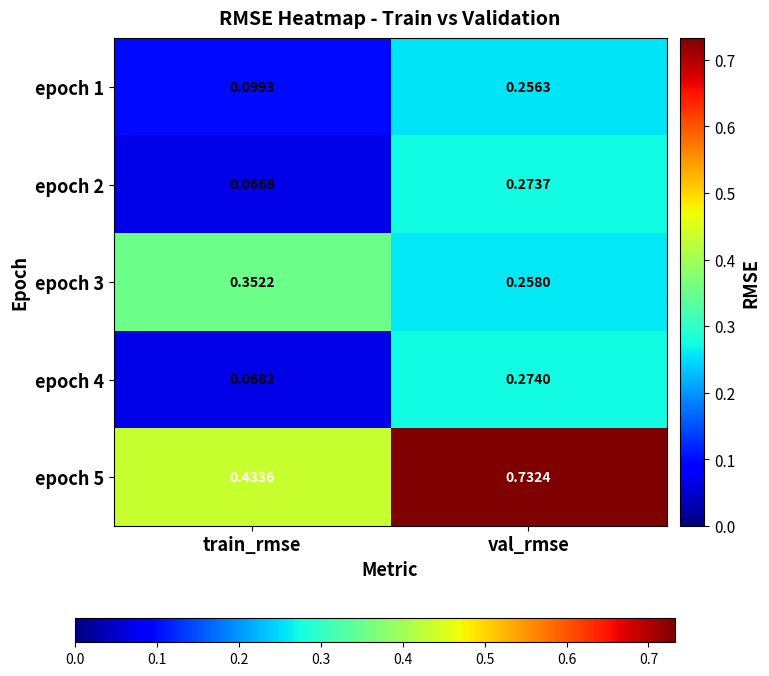

Is the value of epoch 5 at train_rmse greater than the value of epoch 1 at val_rmse?

Yes